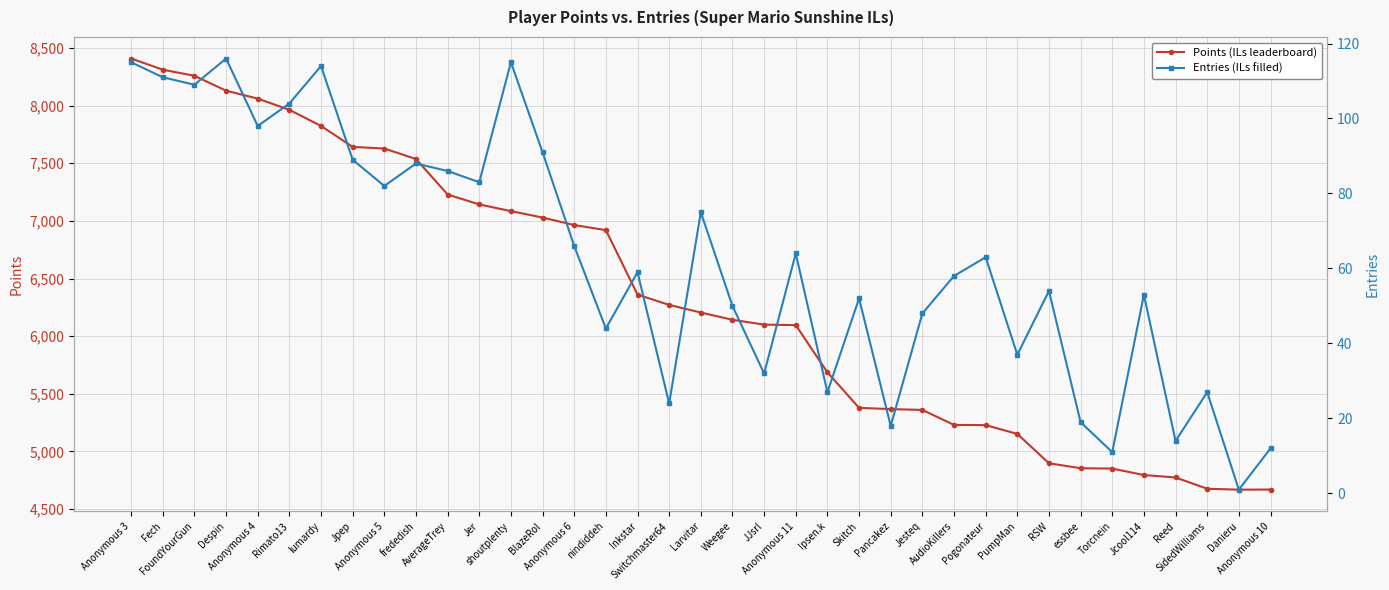

What is the average value of the Points series?

6349